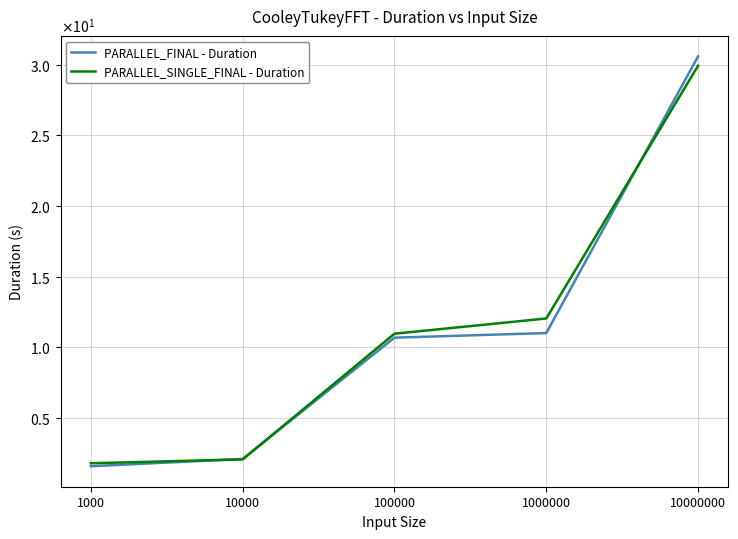

Reading right to left, transcribe all the data shown in this chart.

PARALLEL_FINAL - Duration: 30.6	11.0	10.7	2.1	1.6
PARALLEL_SINGLE_FINAL - Duration: 29.9	12.0	11.0	2.1	1.8